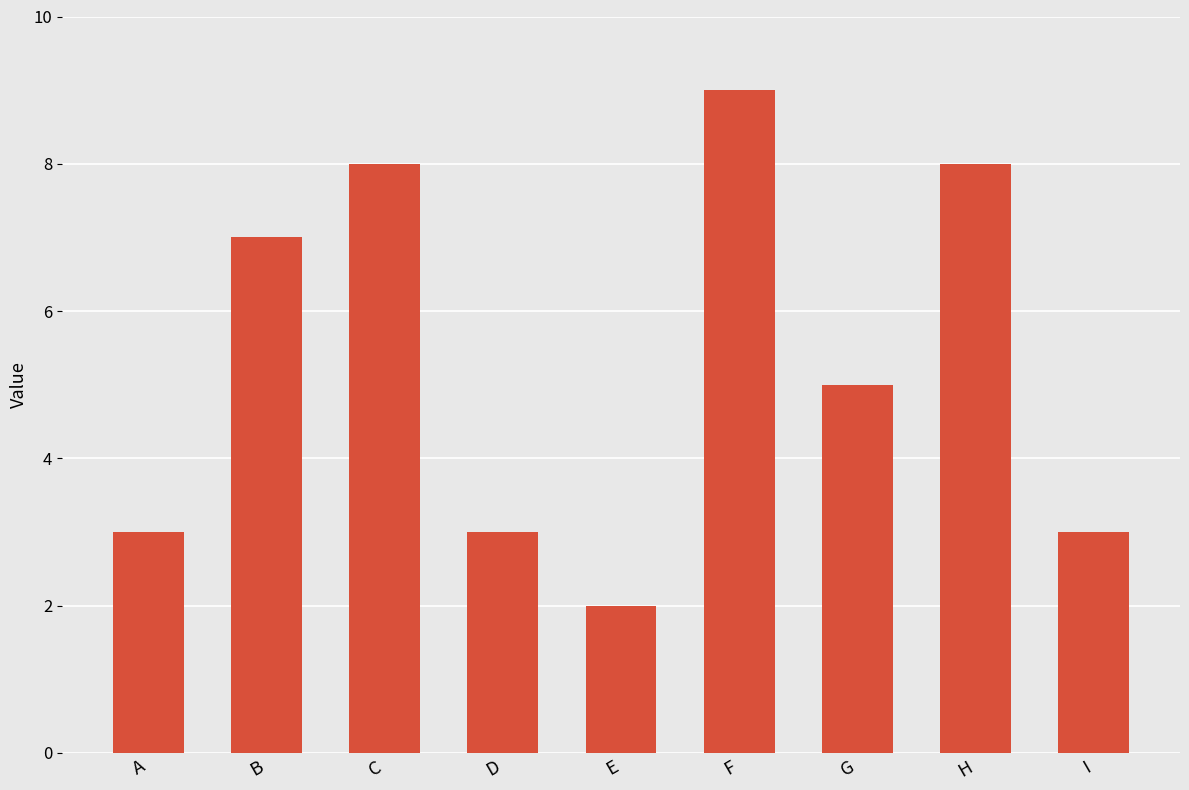

What is the difference between the maximum and minimum values?

7